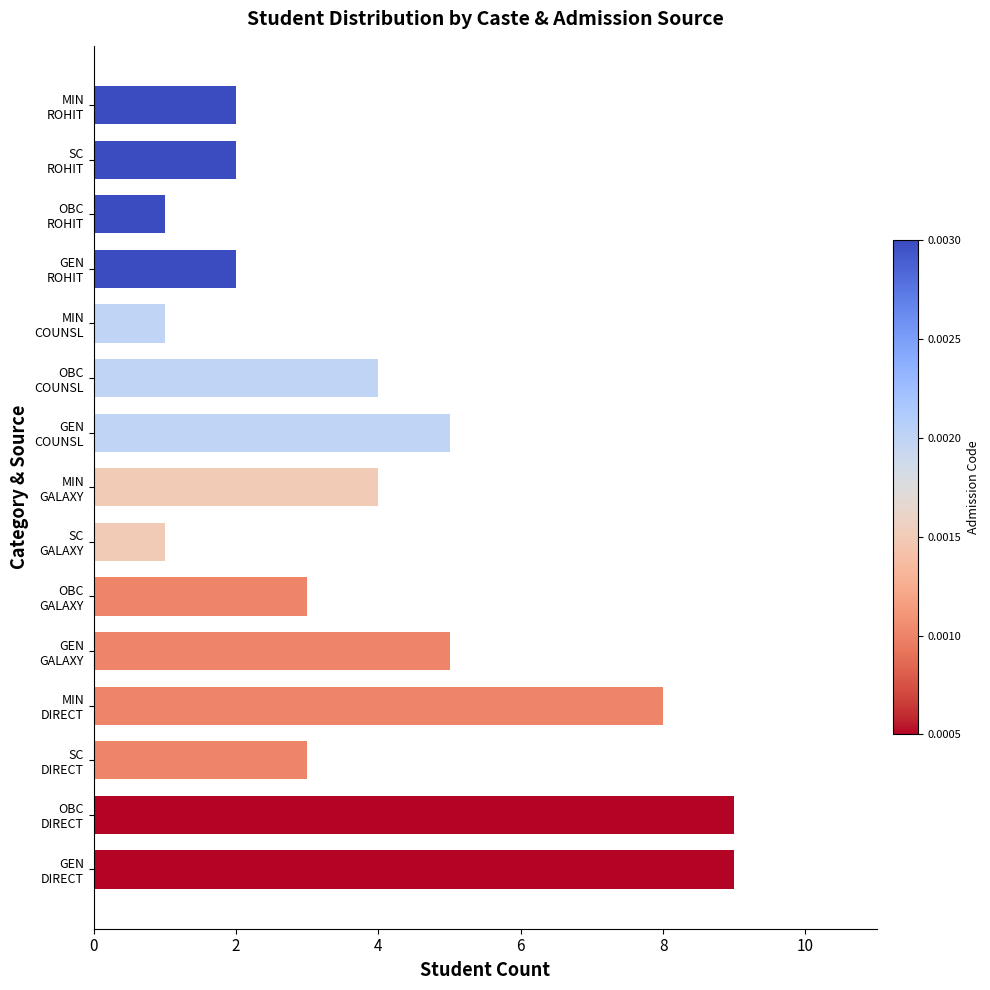

What is the difference between the second highest and second lowest values?

8